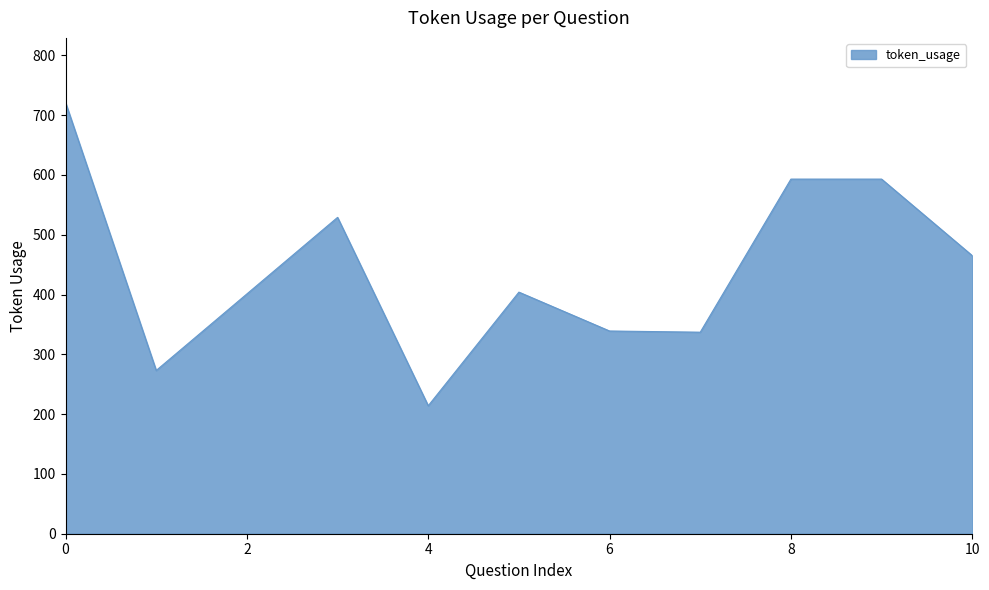

What is the minimum value shown in the chart?

214